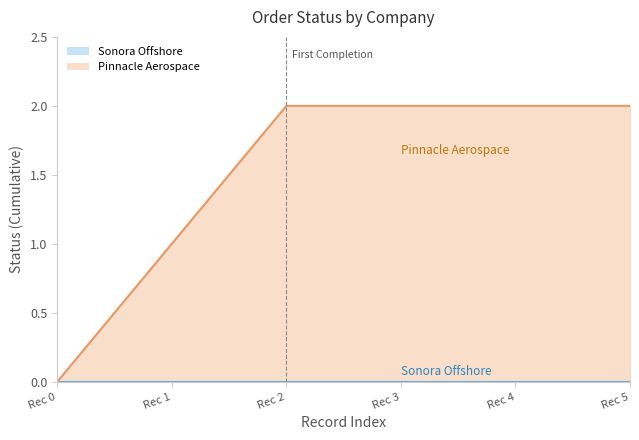

At 2017-12-18 14:00:12, list the series in order from largest to smallest.

Pinnacle Aerospace, Sonora Offshore